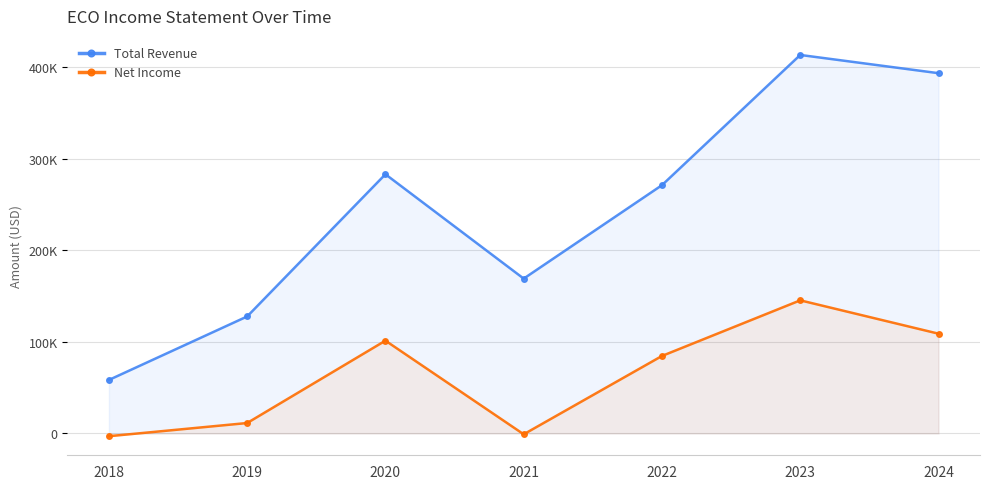

At which label is Total Revenue closest to 235750?

2022